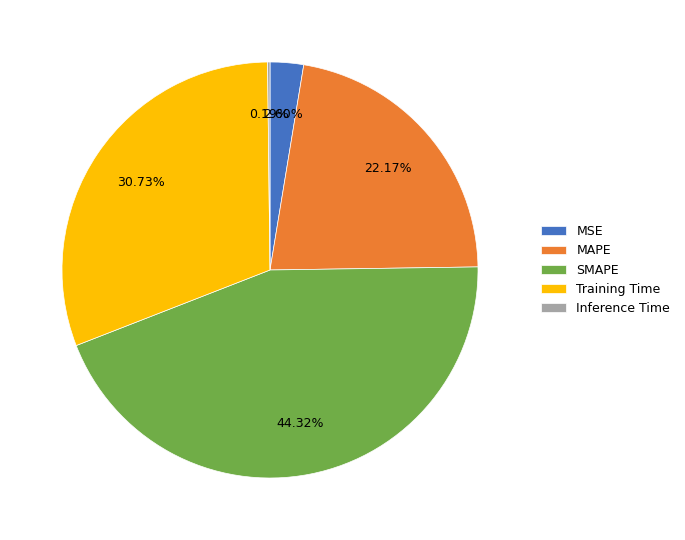

Is there a majority slice in this chart?

No